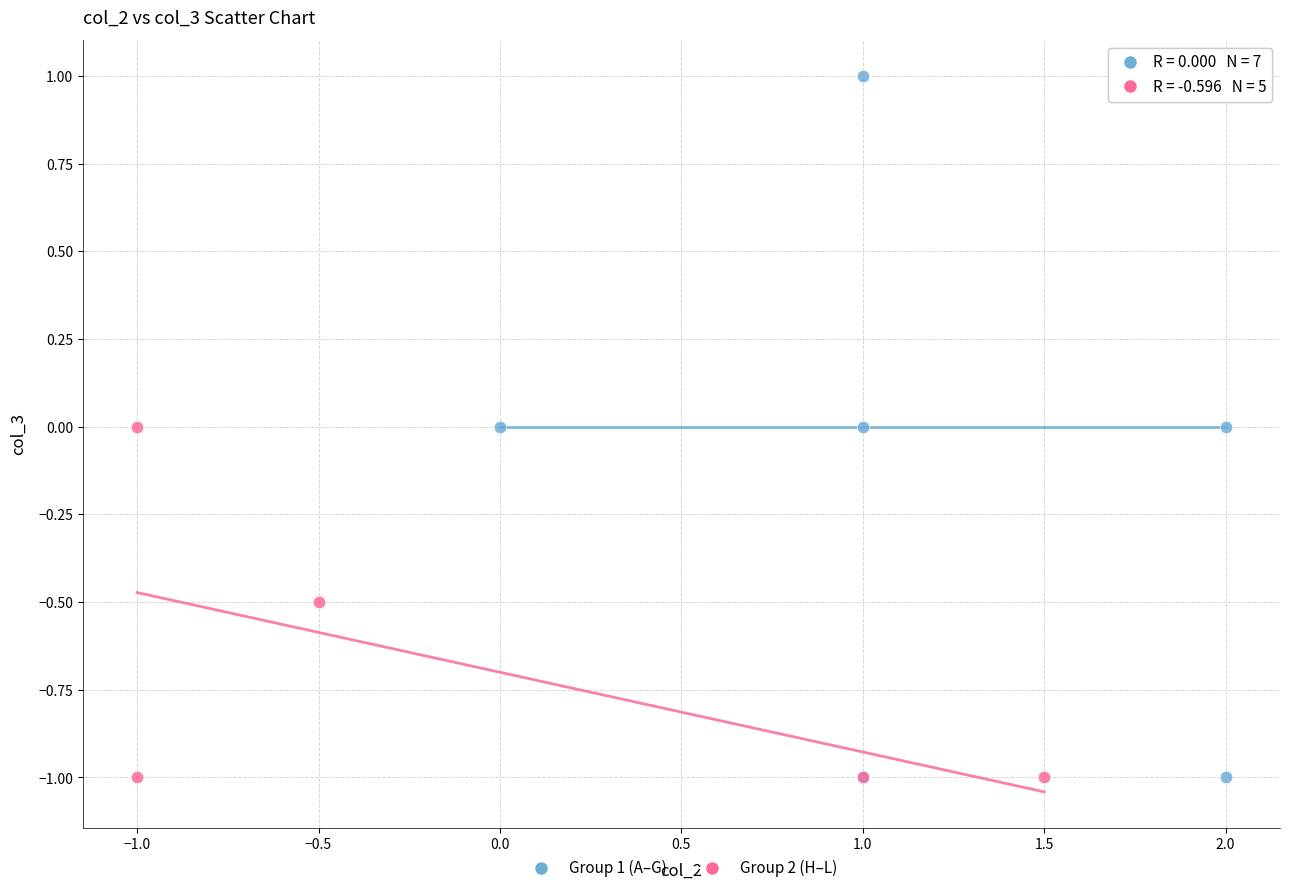

What are all the series names shown in the legend?

Group 1 (A–G), Group 2 (H–L)